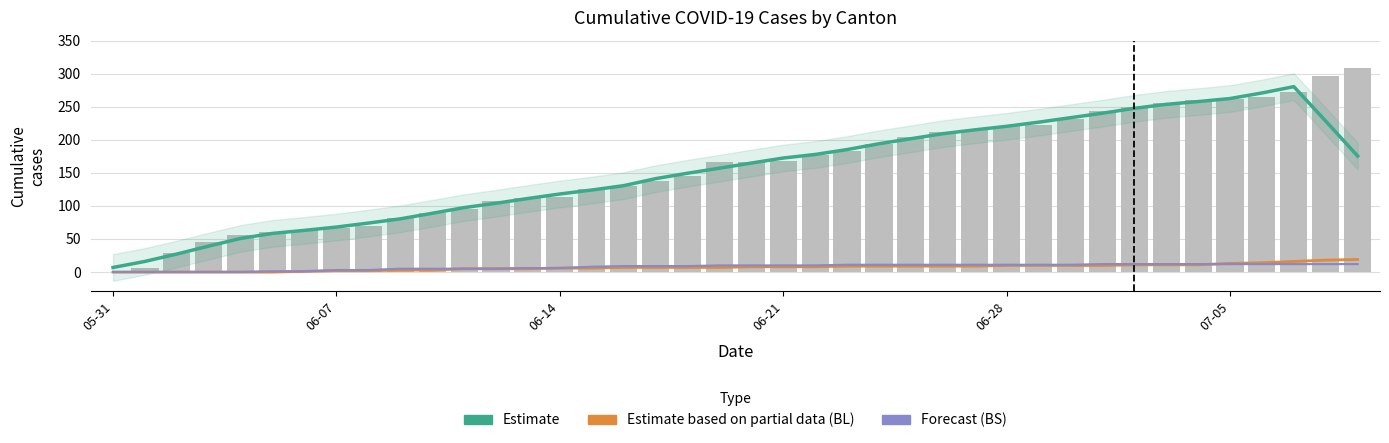

Where does the CH series first go above 167?

06-21